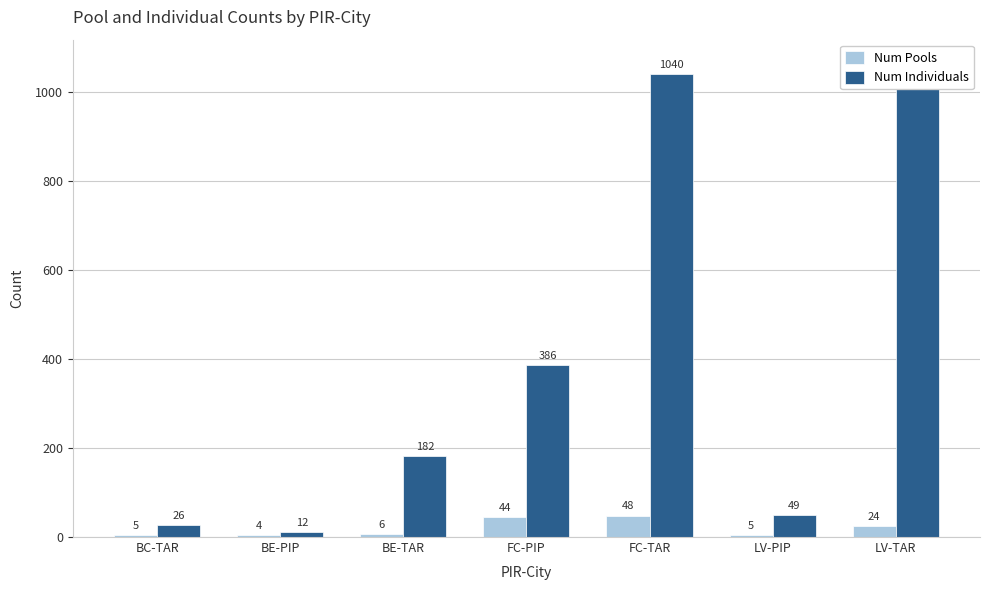

What is the spread (max minus min) of values at BC-TAR?

21